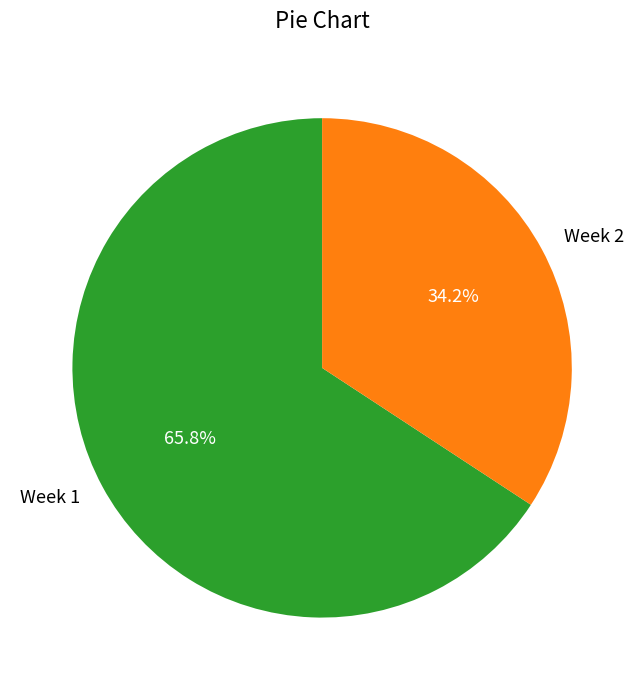

How many segments does this pie chart have?

2